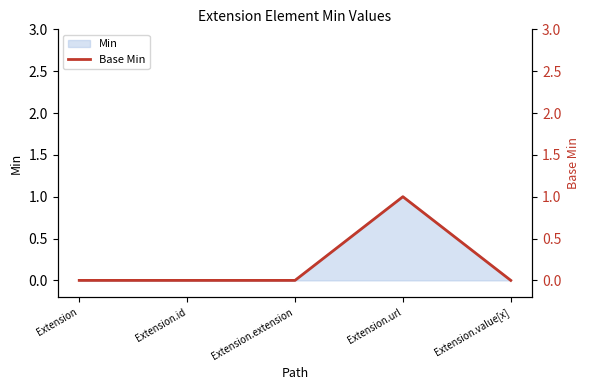

List the labels in order of value, largest first.

Extension.url, Extension, Extension.id, Extension.extension, Extension.value[x]